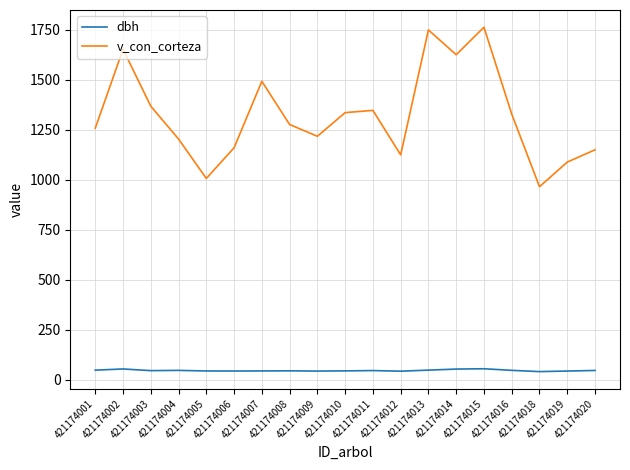

Does the chart display data point markers on the line(s)?

No